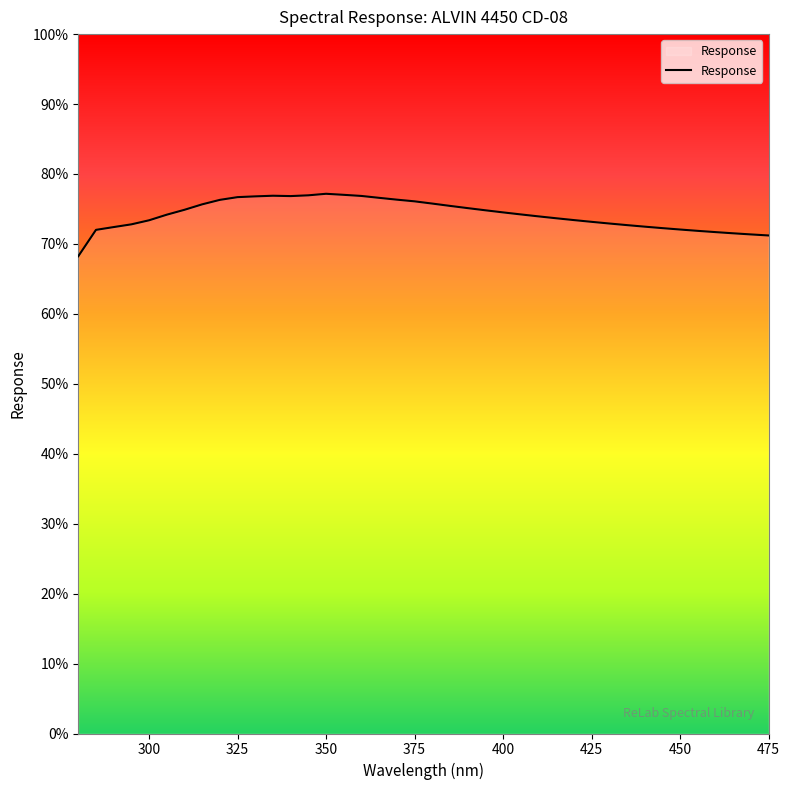

What is the difference between the maximum and minimum values?

8.9